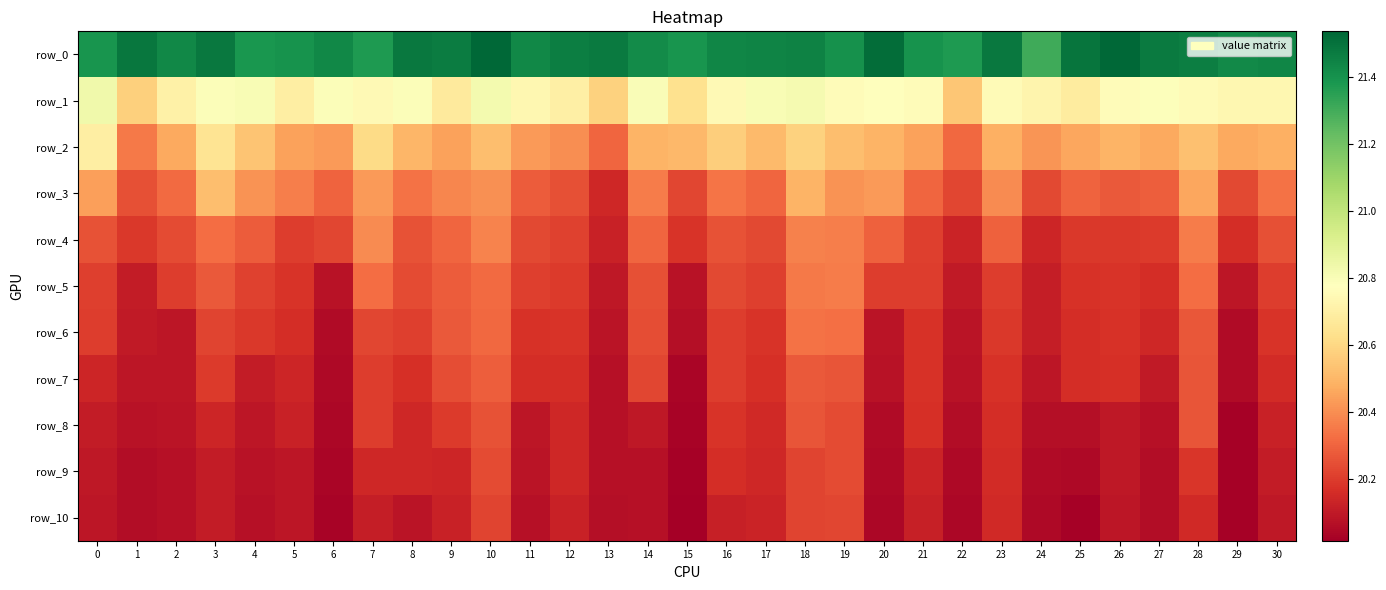

At how many categories does at least one series exceed 20?

31